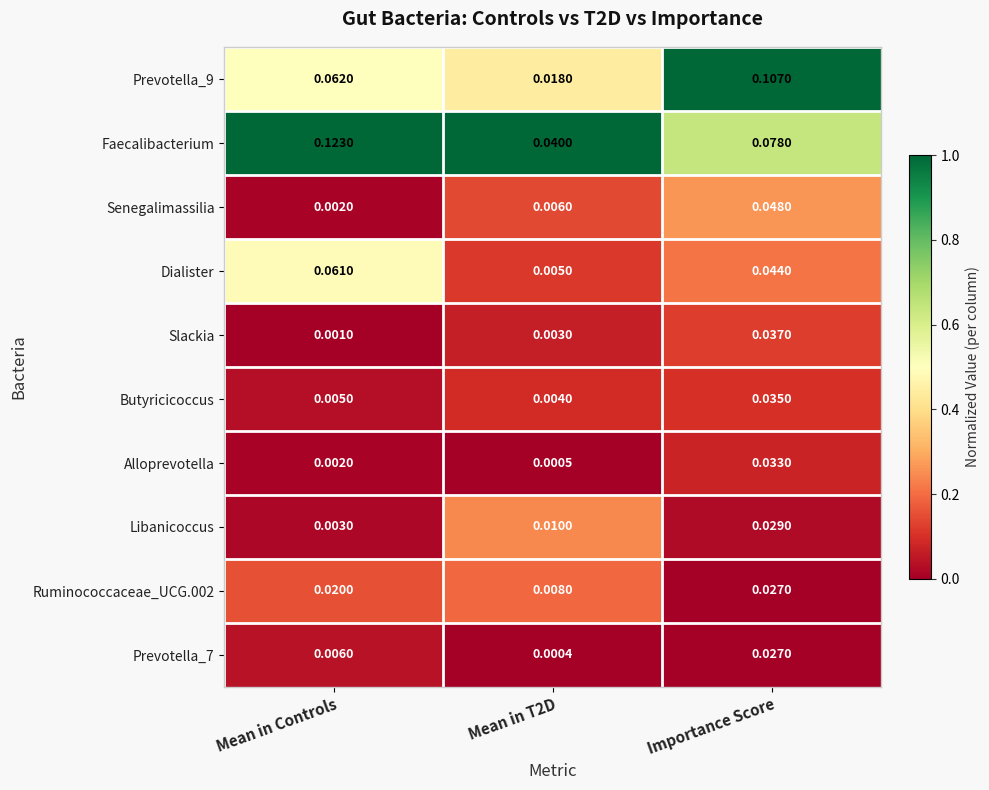

At which category is the sum across all series the highest?

Importance Score